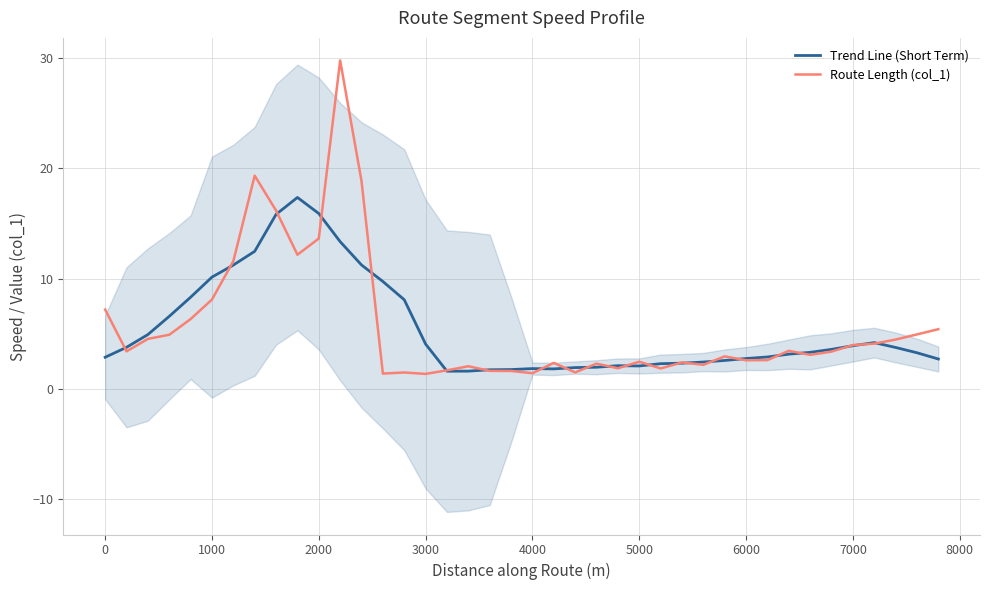

Reading left to right, what are all the values shown in this chart?

Trend Line (Short Term): 2.9	3.8	4.9	6.6	8.3	10.1	11.2	12.5	15.8	17.3	15.9	13.3	11.2	9.7	8.1	4.1	1.6	1.6	1.7	1.7	1.8	1.8	1.9	2.0	2.1	2.1	2.3	2.3	2.4	2.6	2.7	2.9	3.1	3.3	3.6	3.9	4.2	3.7	3.3	2.7
Route Length (col_1): 7.2	3.4	4.5	4.9	6.3	8.1	11.6	19.3	16.2	12.2	13.6	29.8	18.8	1.4	1.5	1.3	1.7	2.0	1.6	1.6	1.4	2.3	1.5	2.3	1.9	2.5	1.8	2.4	2.2	2.9	2.6	2.6	3.4	3.1	3.4	4.0	4.1	4.5	4.9	5.4